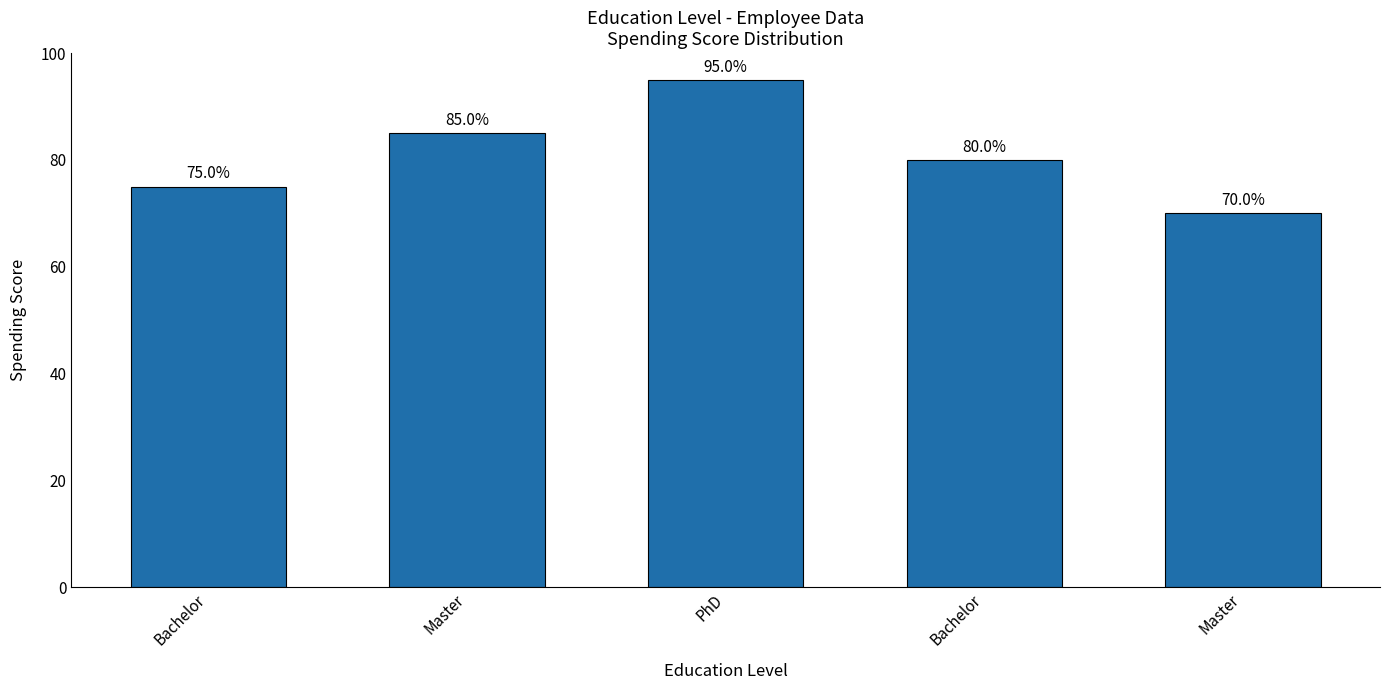

List the labels in order of value, largest first.

PhD, Master, Bachelor, Bachelor, Master